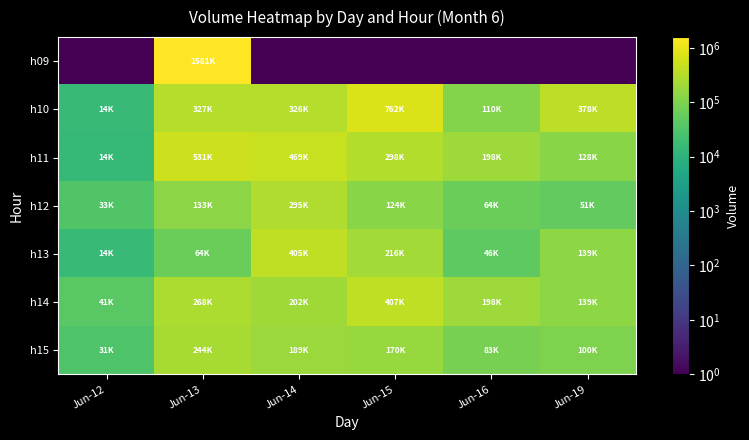

Reading right to left, transcribe all the data shown in this chart.

h09: Jun-19=0.1	Jun-16=0.1	Jun-15=0.1	Jun-14=0.1	Jun-13=1581834.0	Jun-12=0.1
h10: Jun-19=378404.0	Jun-16=110319.0	Jun-15=762856.0	Jun-14=326211.0	Jun-13=327830.0	Jun-12=14901.0
h11: Jun-19=128440.0	Jun-16=198131.0	Jun-15=298237.0	Jun-14=469432.0	Jun-13=531611.0	Jun-12=14233.0
h12: Jun-19=51705.0	Jun-16=64624.0	Jun-15=124227.0	Jun-14=295266.0	Jun-13=133460.0	Jun-12=33370.0
h13: Jun-19=139302.0	Jun-16=46198.0	Jun-15=216253.0	Jun-14=405279.0	Jun-13=64468.0	Jun-12=14777.0
h14: Jun-19=139302.0	Jun-16=198569.0	Jun-15=407822.0	Jun-14=202446.0	Jun-13=268187.0	Jun-12=41592.0
h15: Jun-19=100000.0	Jun-16=83339.0	Jun-15=170418.0	Jun-14=189132.0	Jun-13=244765.0	Jun-12=31159.0